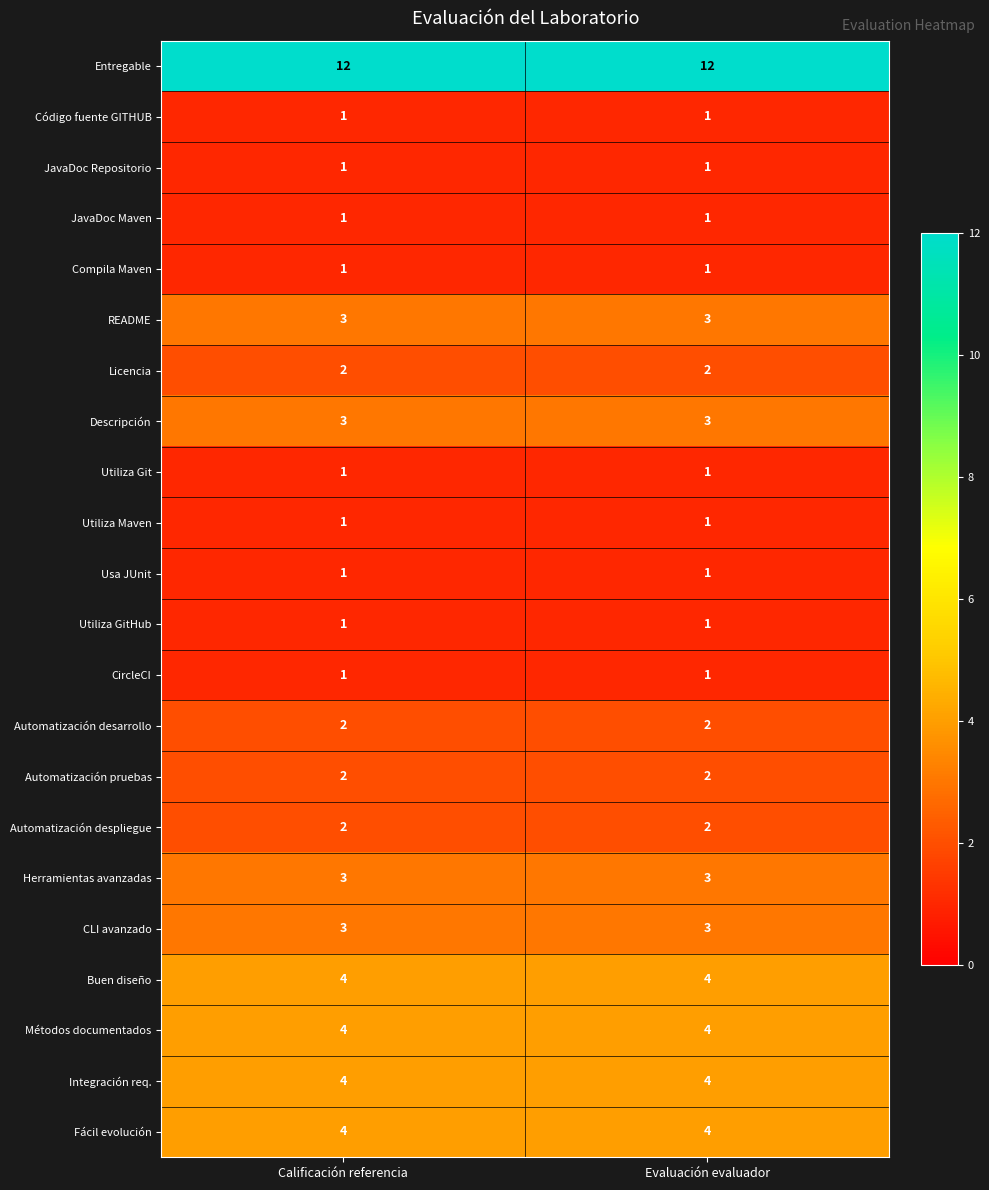

Which series has the largest total across all categories?

Entregable